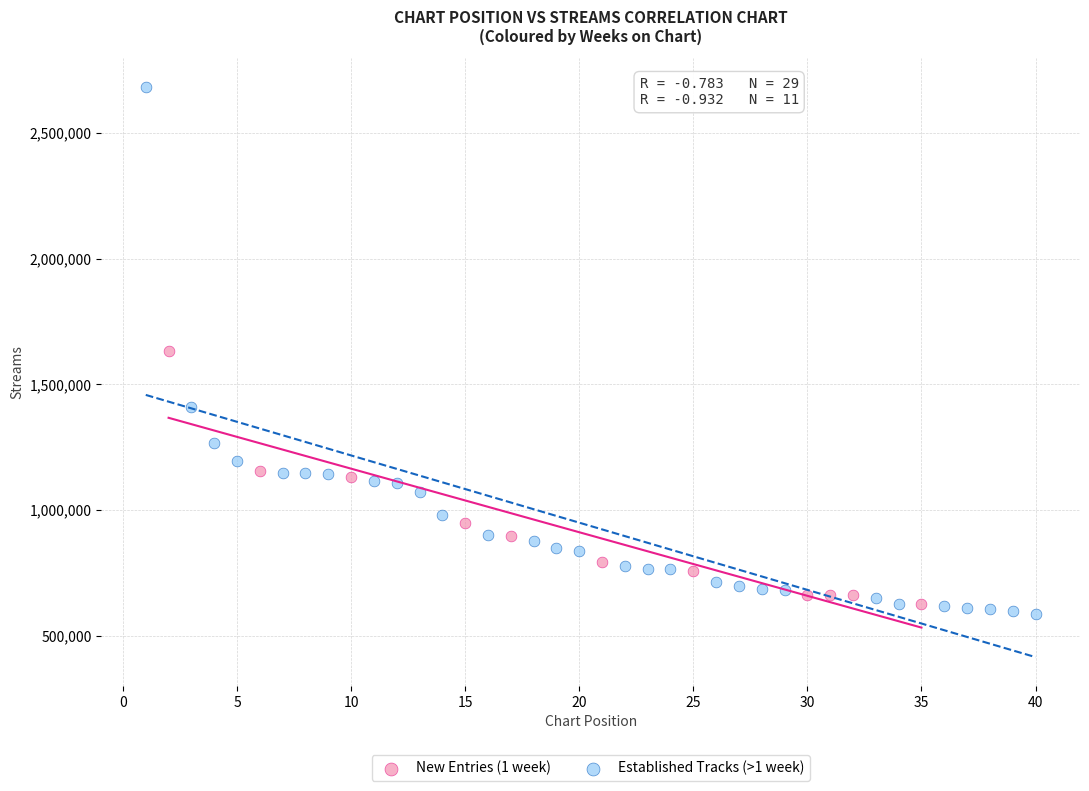

Which series reaches the maximum Y coordinate?

Established Tracks (>1 week)